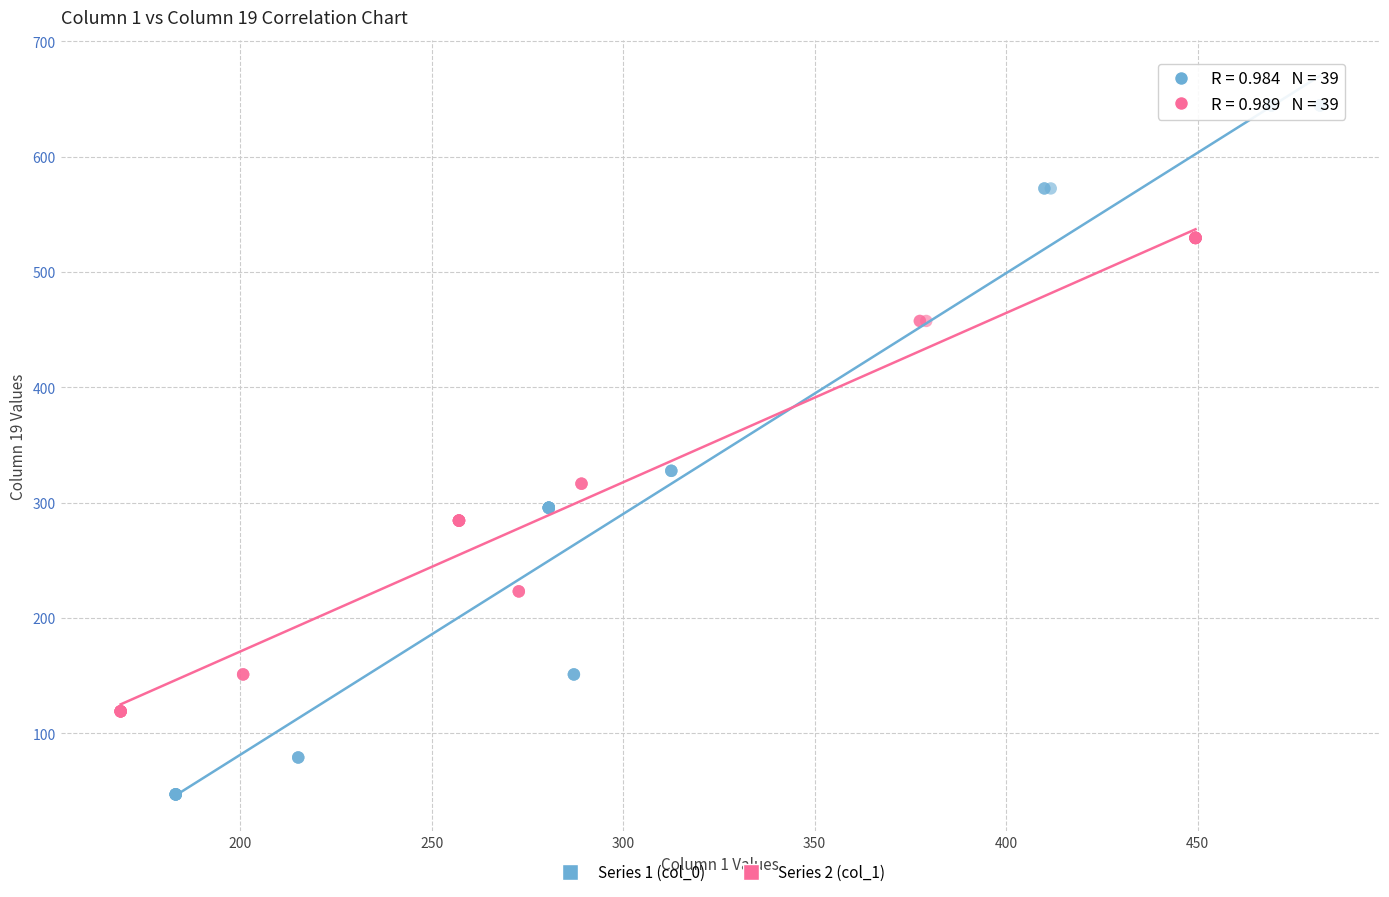

Which series reaches the minimum Y coordinate?

Series 1 (col_0)